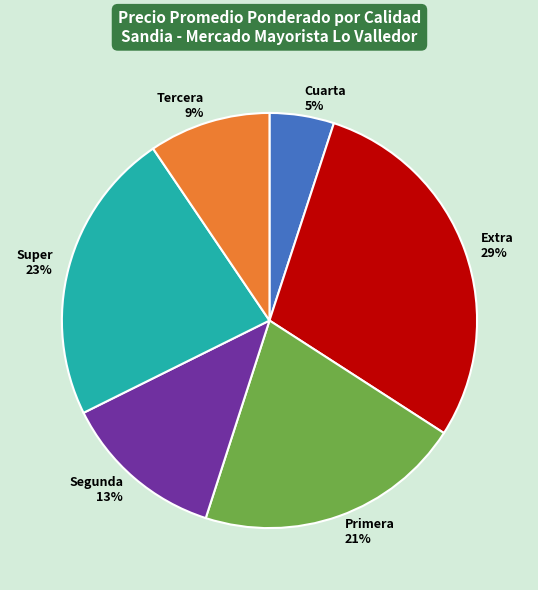

Do Super 23% and Extra 29% together represent more than half of the pie?

Yes